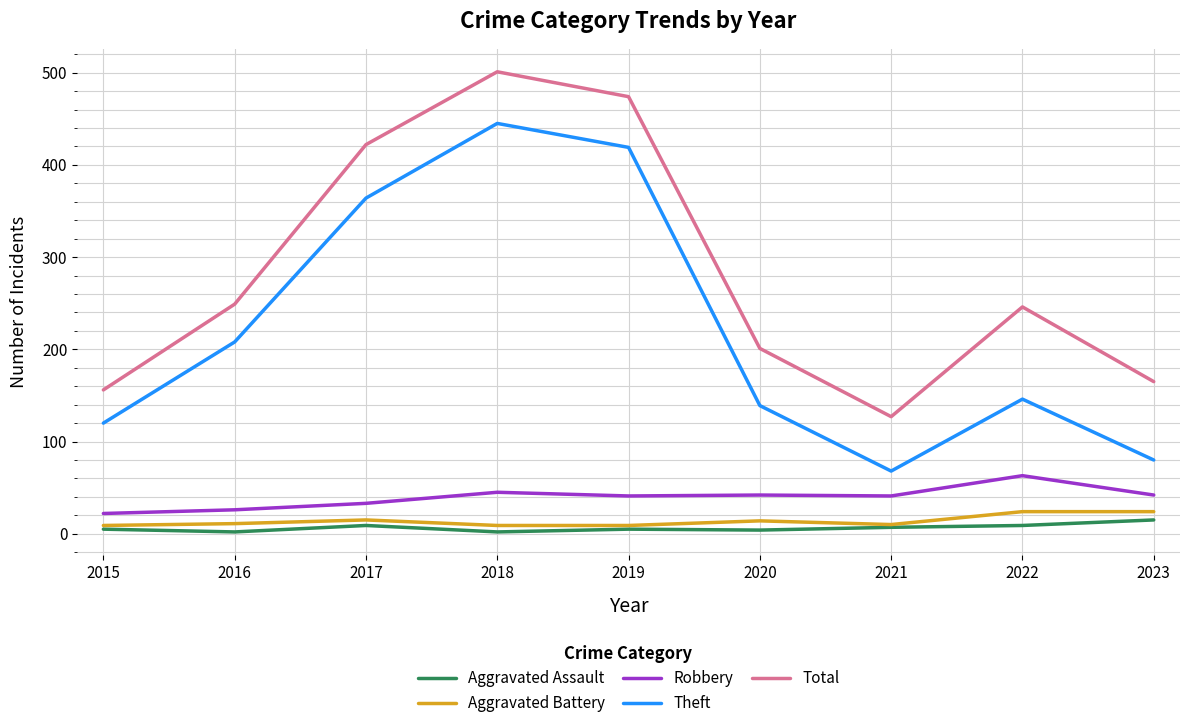

True or false: Theft and Total cross at least once.

False